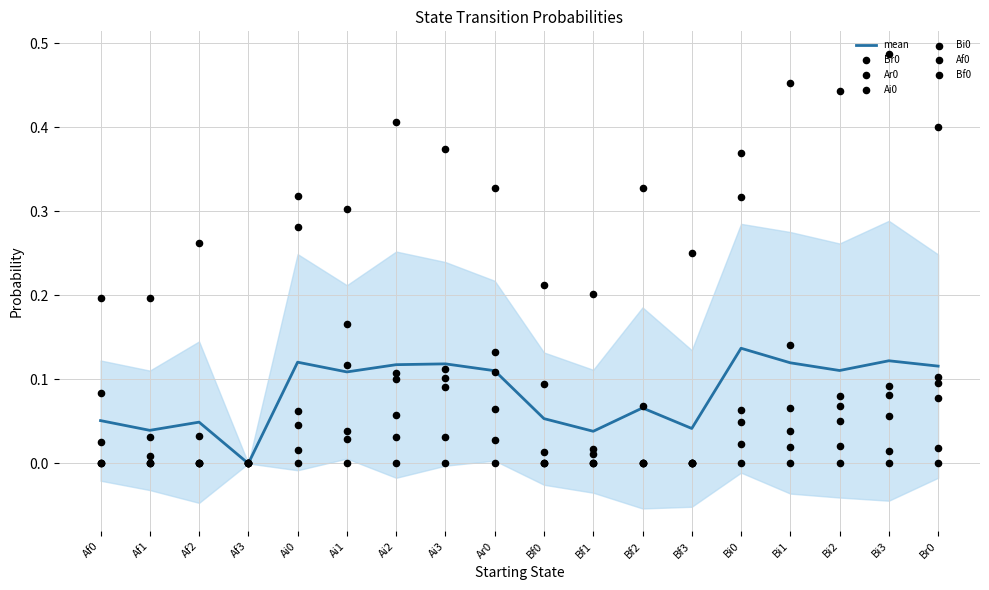

Which series has the largest total across all categories?

Ar0